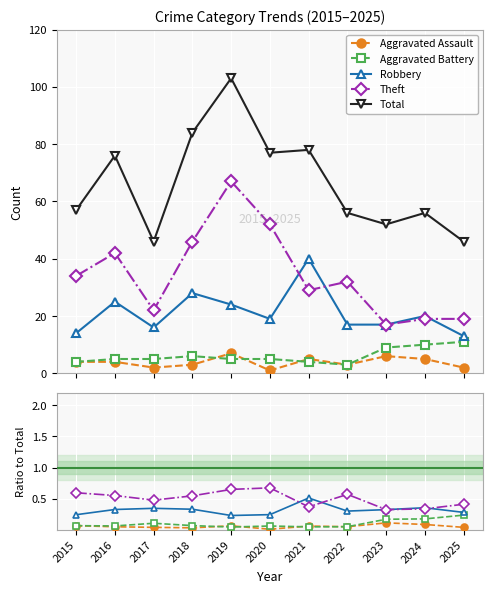

How many distinct data groups are displayed?

5